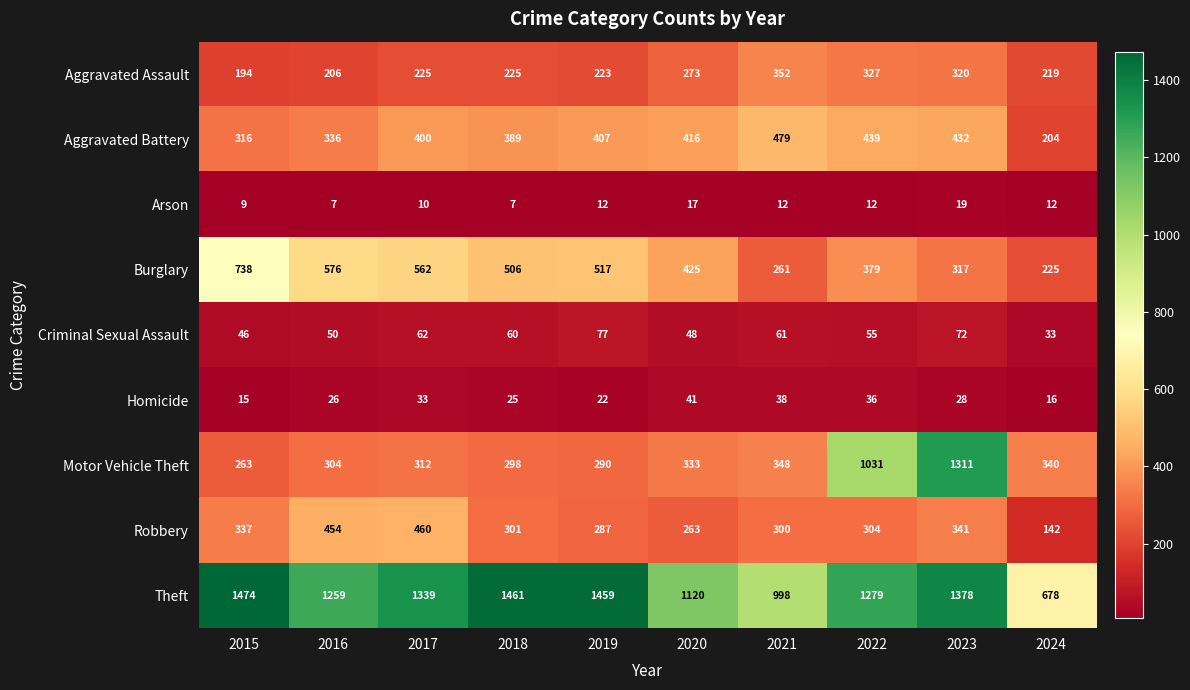

Which series has the largest total across all categories?

Theft